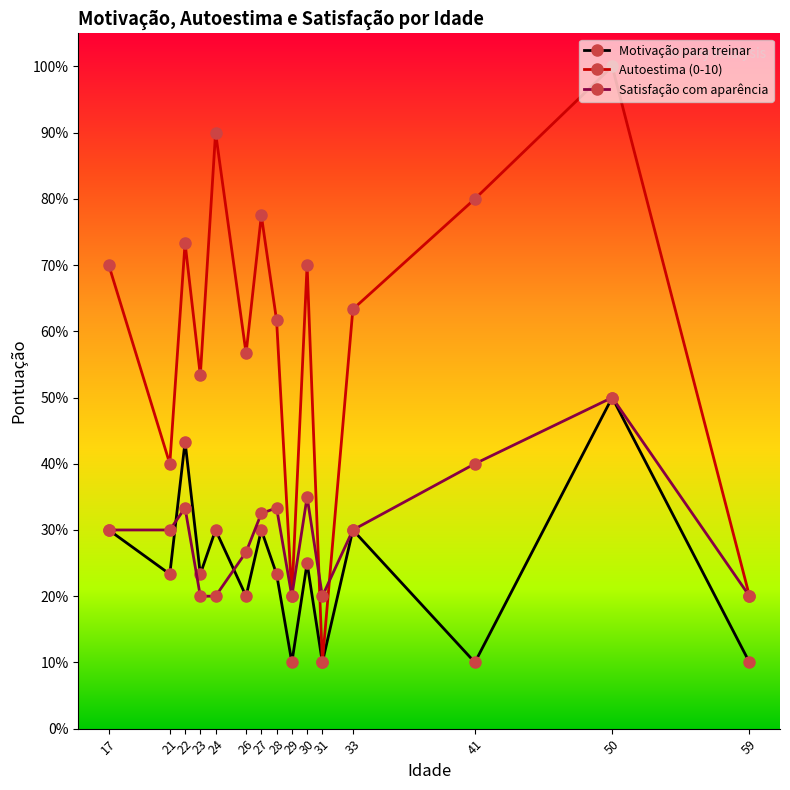

The value of Autoestima (0-10) at 33 is 1.4. True or false?

False